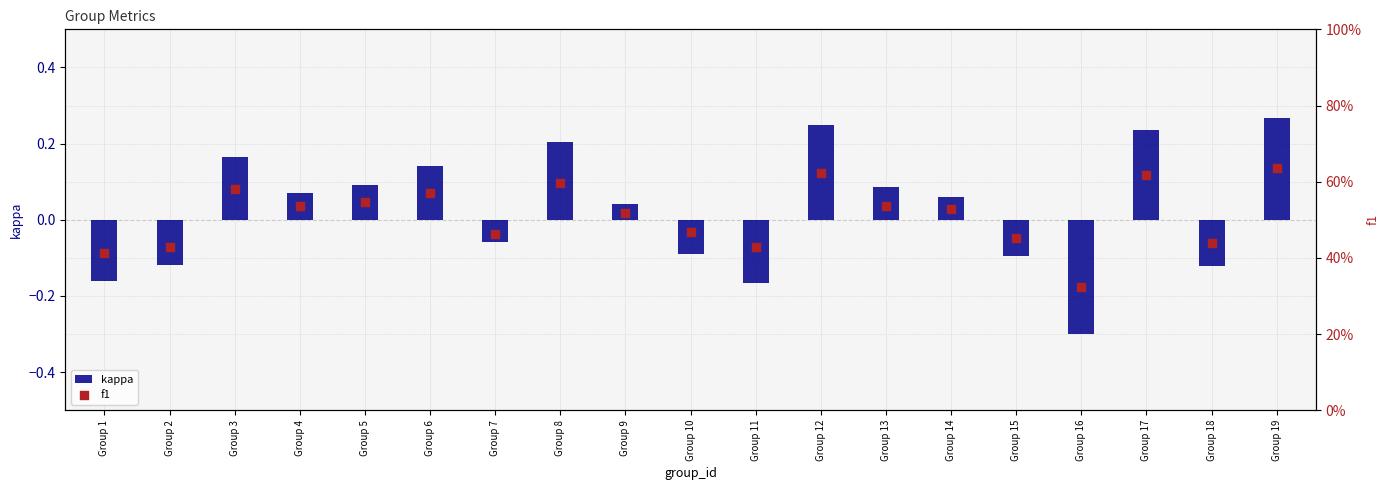

Which series contains the lowest Y value?

kappa